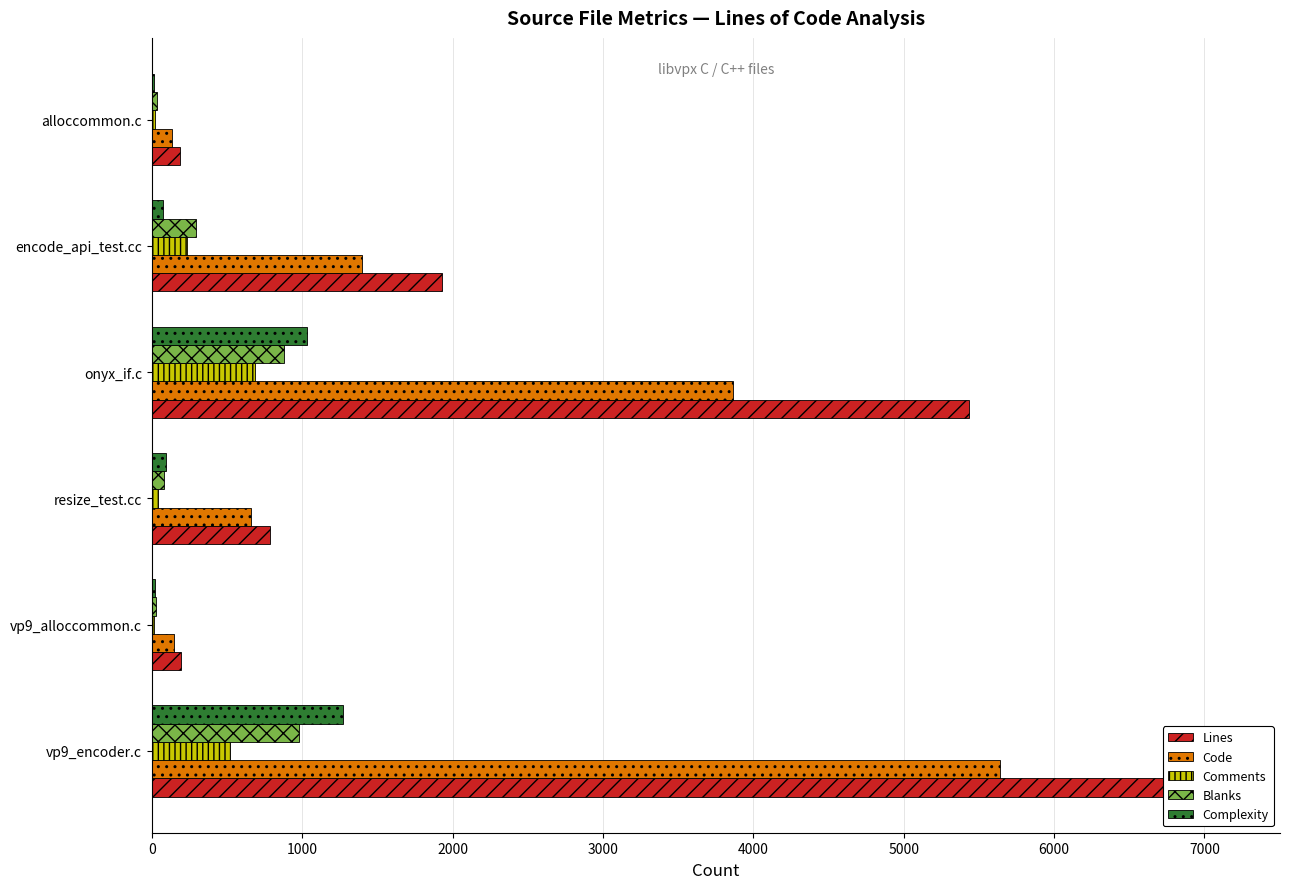

Are the bars horizontal?

Yes